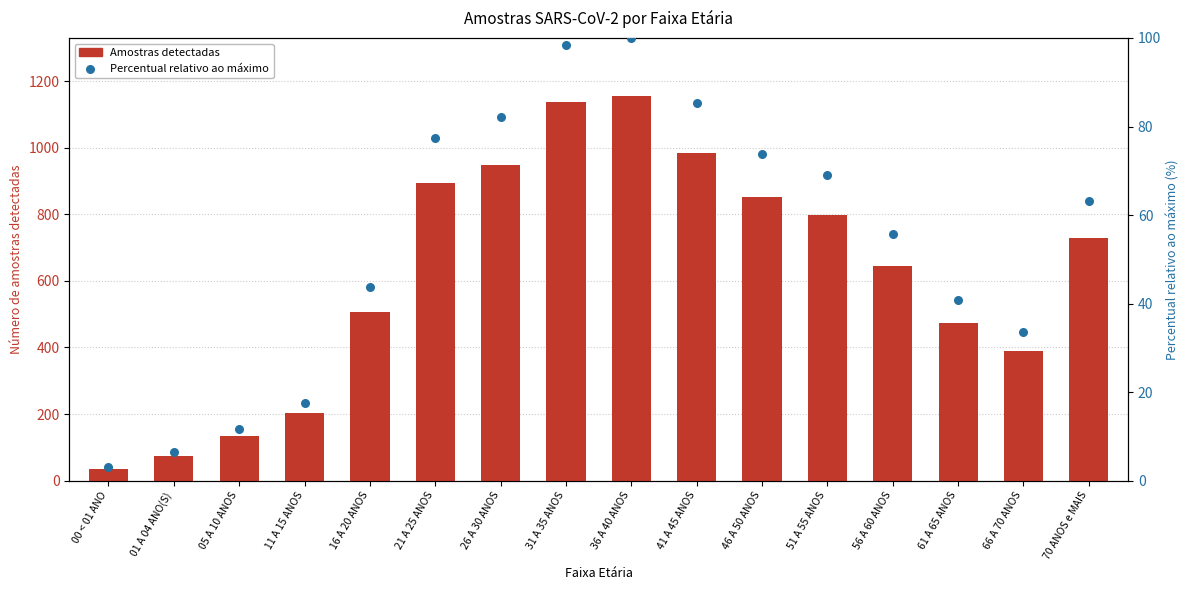

At how many categories does at least one series exceed 684?

8